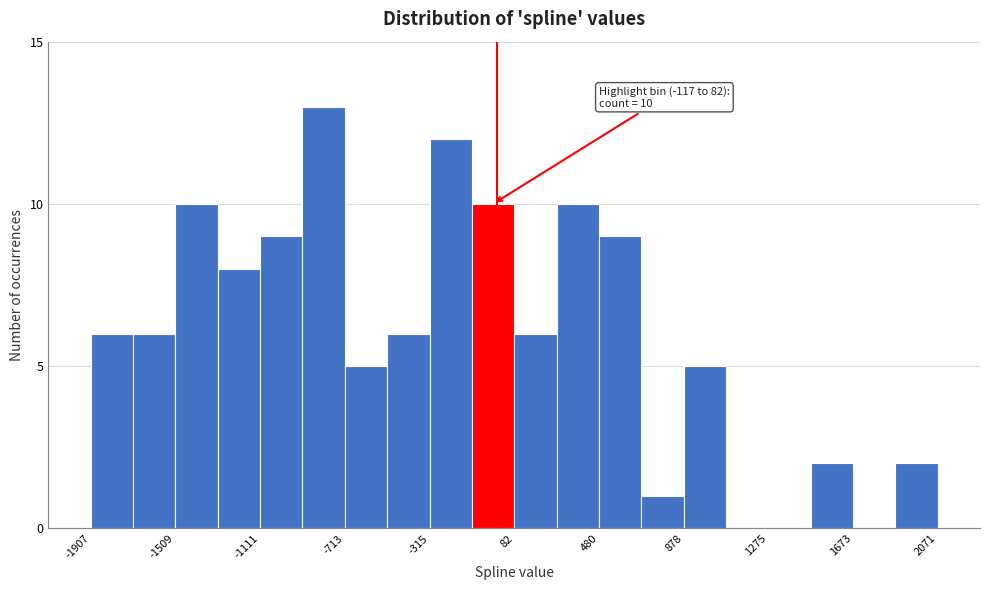

Read against the x-axis, roughly where is the centre of the tallest bar?

-800